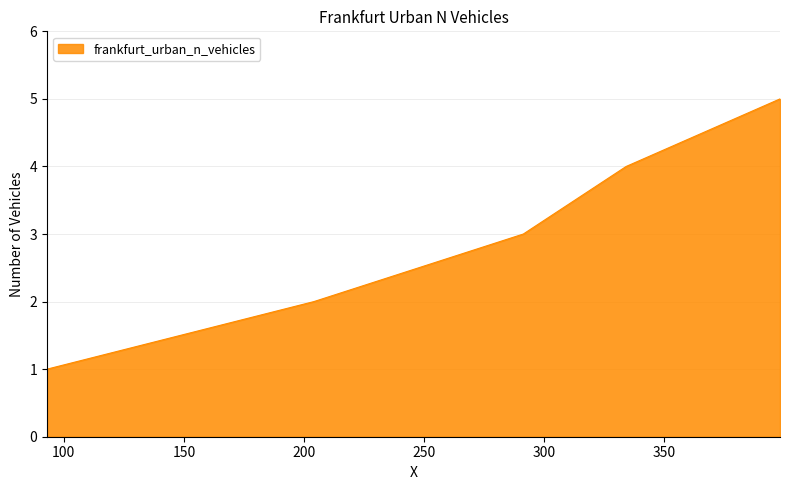

How many distinct data groups are displayed?

1